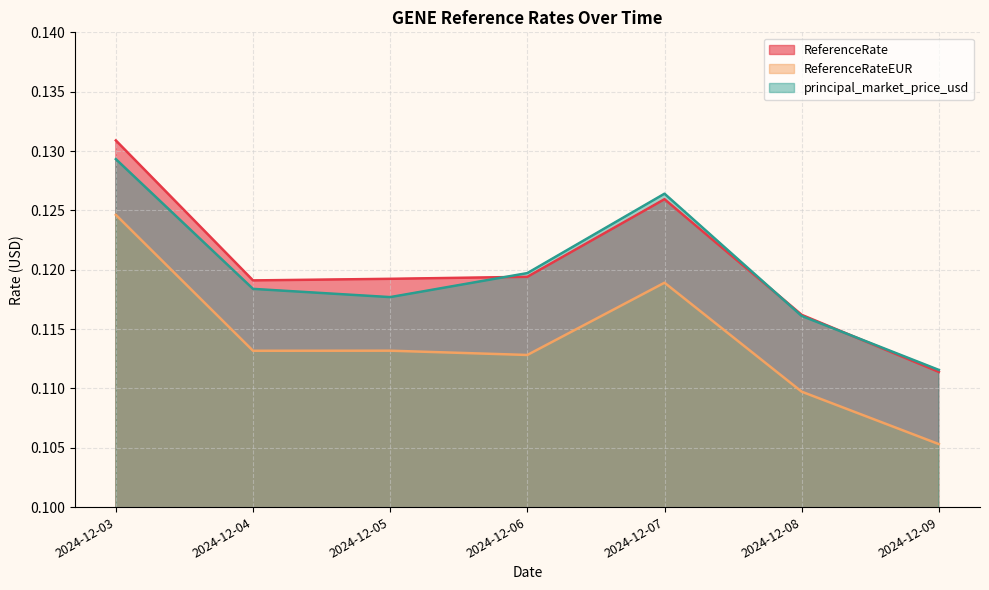

Reading left to right, what are all the values shown in this chart?

ReferenceRate: 0.1	0.1	0.1	0.1	0.1	0.1	0.1
ReferenceRateEUR: 0.1	0.1	0.1	0.1	0.1	0.1	0.1
principal_market_price_usd: 0.1	0.1	0.1	0.1	0.1	0.1	0.1